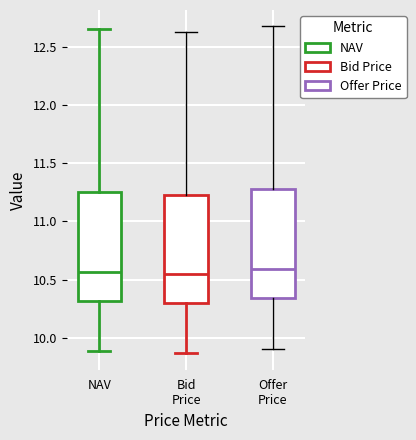

Reading left to right, read every box against the y-axis: the position of its median line, the range the box covers, and the ends of its whiskers. The values are not printed on the chart, so give them approximately, as read against the axis.

NAV: median 10.55, box 10.30 to 11.25, whiskers 9.90 to 12.65
Bid Price: median 10.55, box 10.30 to 11.25, whiskers 9.85 to 12.65
Offer Price: median 10.60, box 10.35 to 11.30, whiskers 9.90 to 12.70